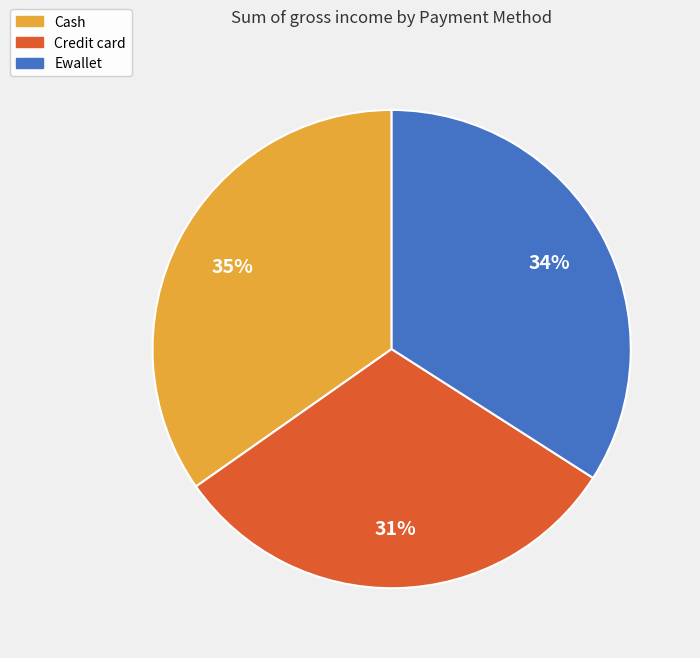

To the nearest percent, what percentage of the pie is Ewallet?

34%